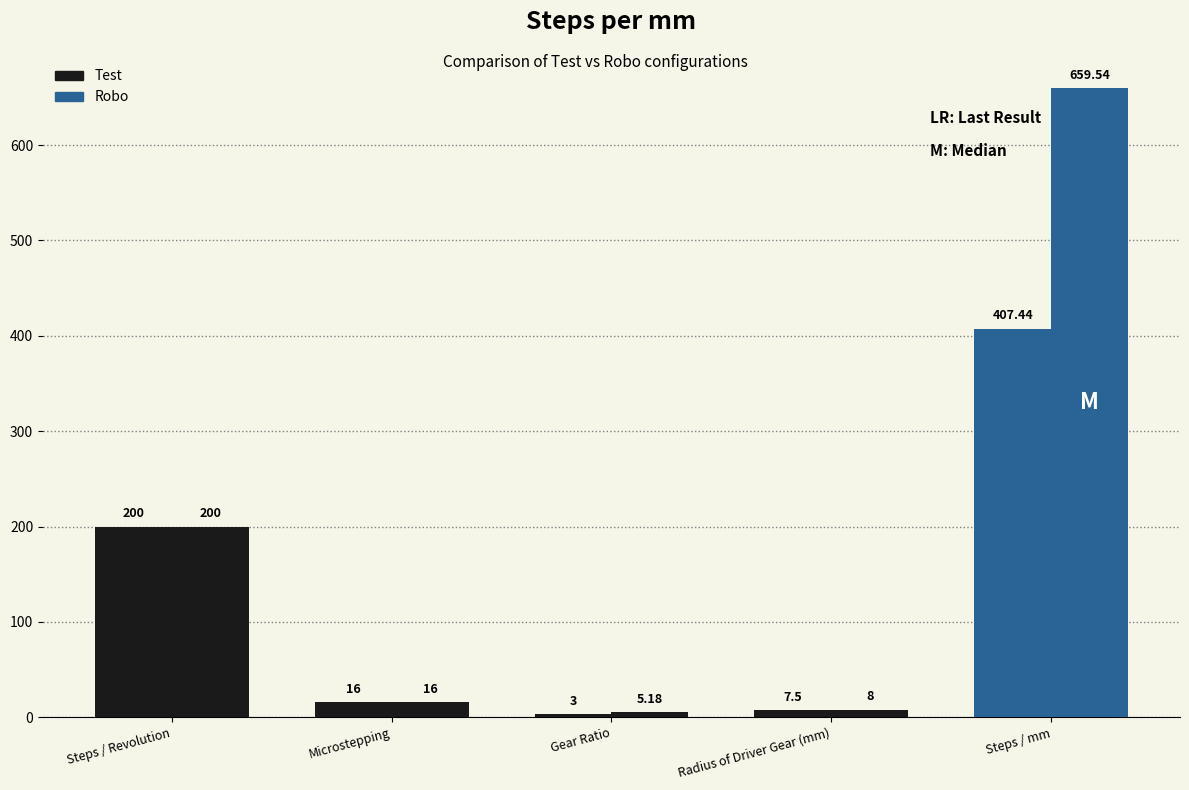

Is the value of Robo at Steps / Revolution greater than the value of Test at Steps / Revolution?

No